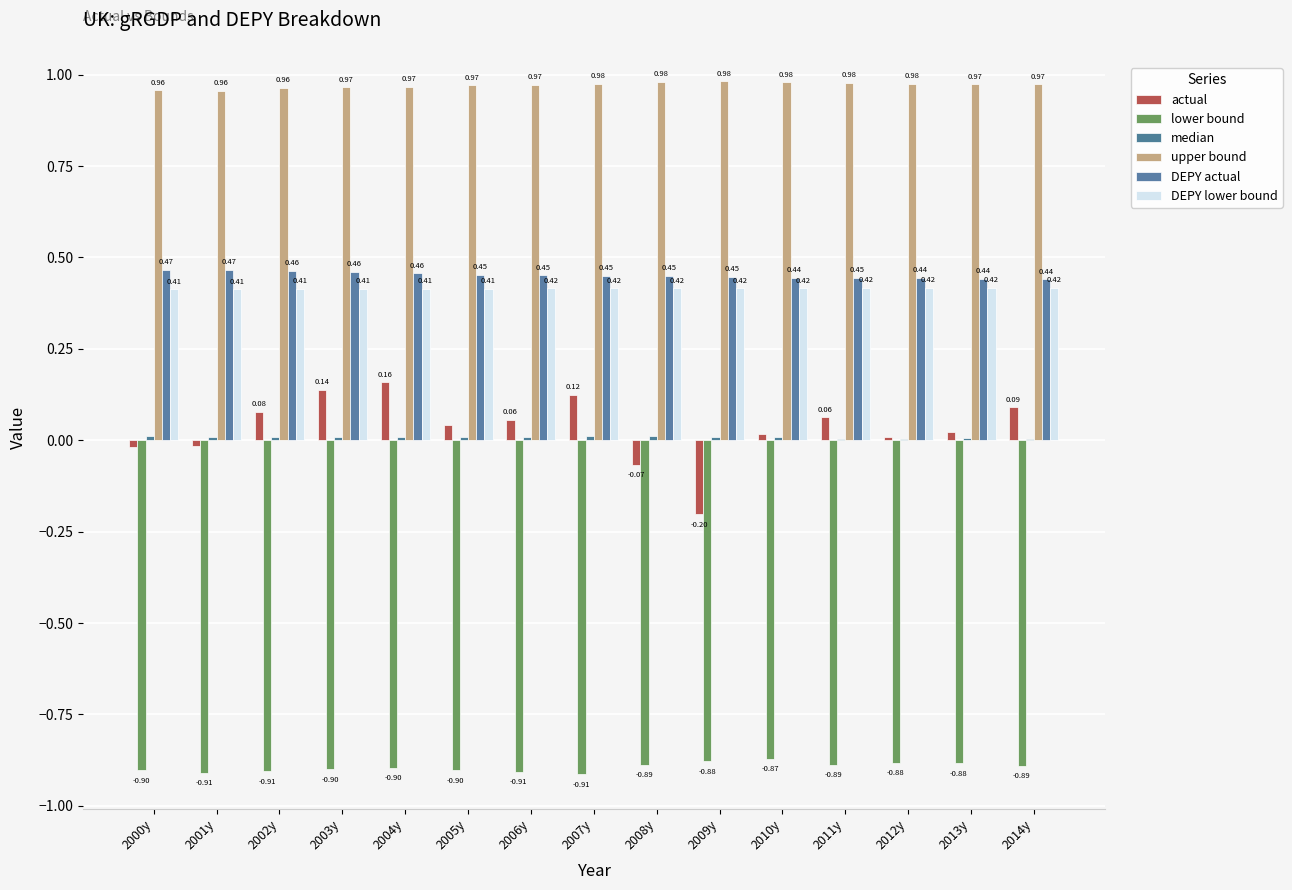

Reading right to left, transcribe all the data shown in this chart.

actual: 0.1	0.0	0.0	0.1	0.0	-0.2	-0.1	0.1	0.1	0.0	0.2	0.1	0.1	-0.0	-0.0
lower bound: -0.9	-0.9	-0.9	-0.9	-0.9	-0.9	-0.9	-0.9	-0.9	-0.9	-0.9	-0.9	-0.9	-0.9	-0.9
median: 0.0	0.0	0.0	0.0	0.0	0.0	0.0	0.0	0.0	0.0	0.0	0.0	0.0	0.0	0.0
upper bound: 1.0	1.0	1.0	1.0	1.0	1.0	1.0	1.0	1.0	1.0	1.0	1.0	1.0	1.0	1.0
DEPY actual: 0.4	0.4	0.4	0.4	0.4	0.4	0.4	0.5	0.5	0.5	0.5	0.5	0.5	0.5	0.5
DEPY lower bound: 0.4	0.4	0.4	0.4	0.4	0.4	0.4	0.4	0.4	0.4	0.4	0.4	0.4	0.4	0.4